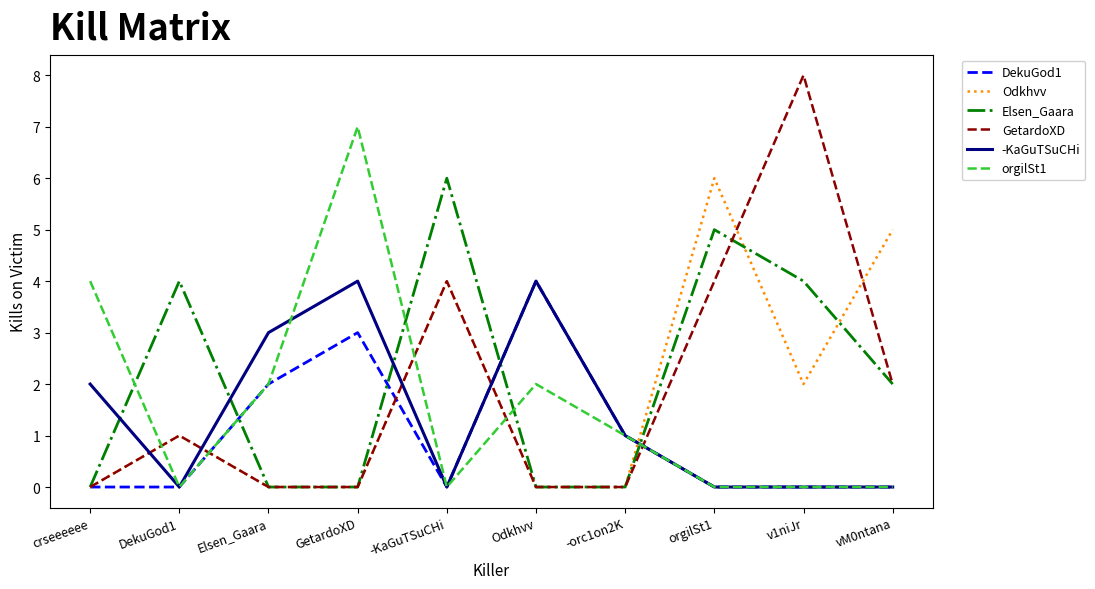

What value does the orgilSt1 series have at GetardoXD?

7